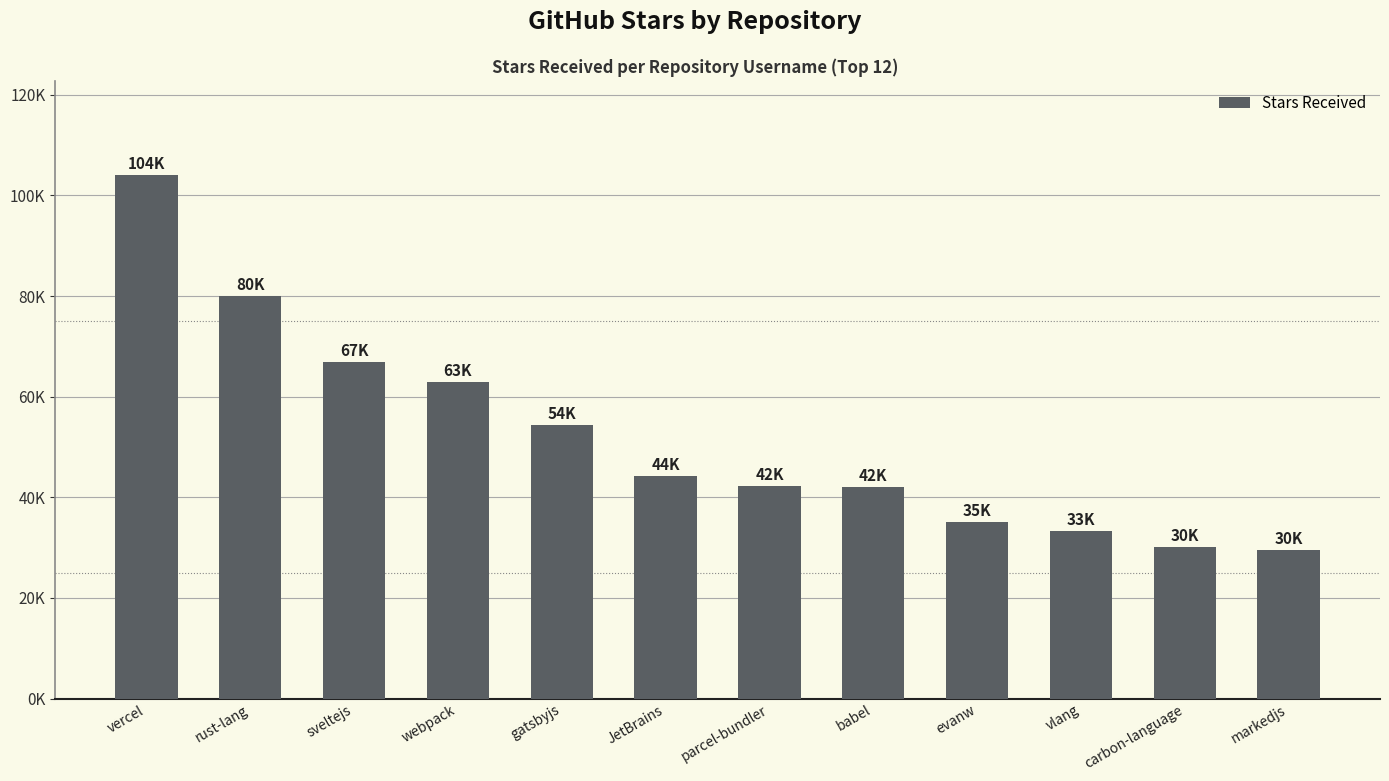

Are the bars horizontal?

No